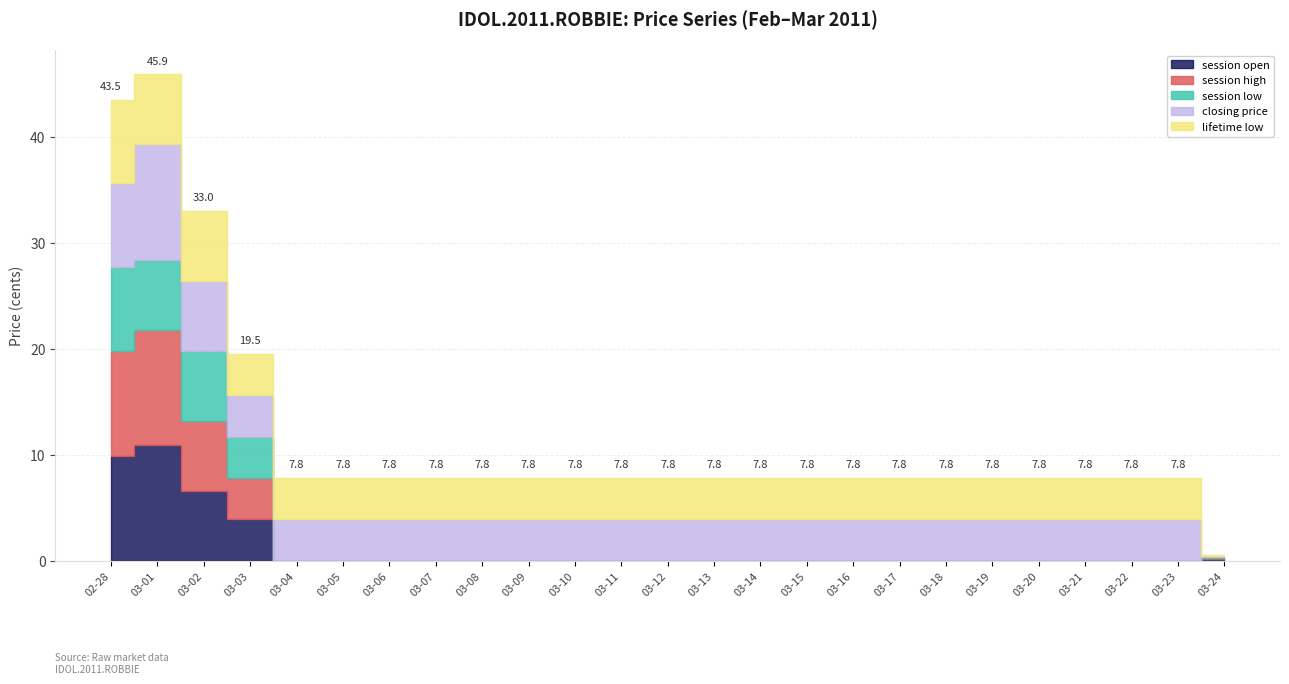

Is the value of closing price at 2011-03-21 greater than the value of session open at 2011-03-13?

Yes